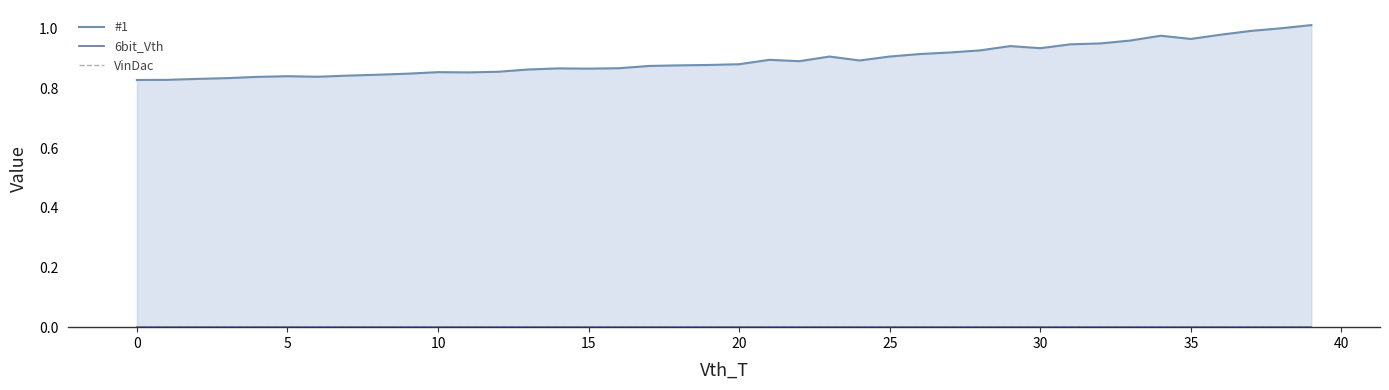

Does the chart contain stacked bars?

No